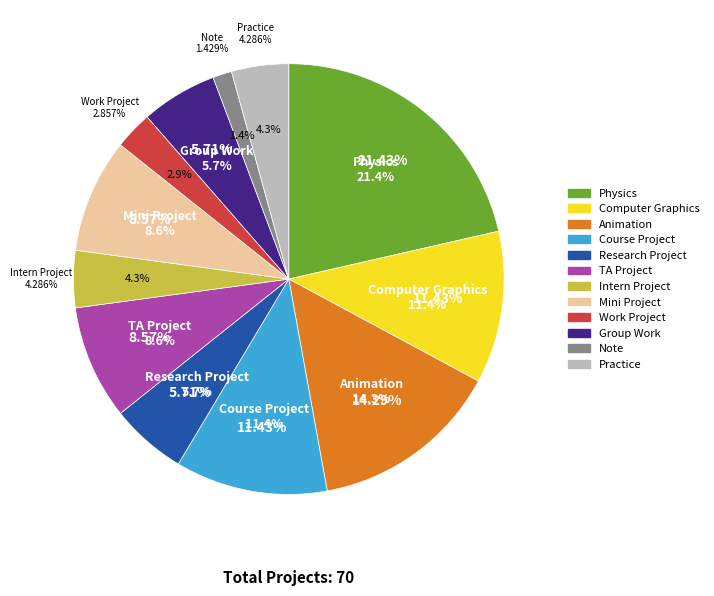

True or false: Physics accounts for 21% of the total.

True